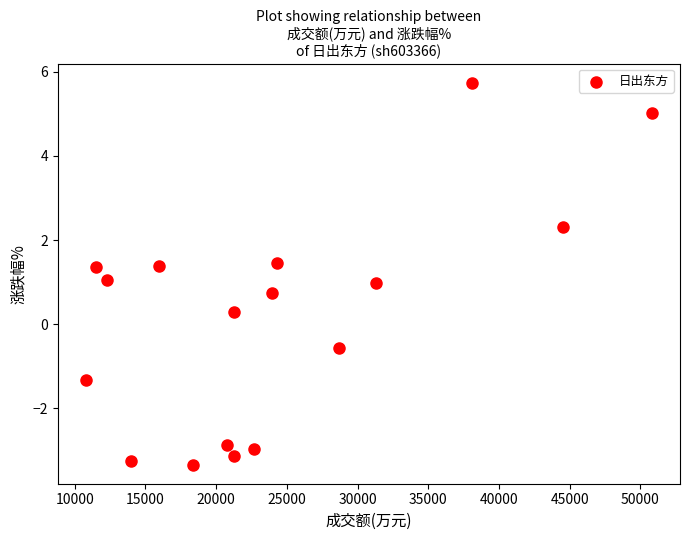

What is the range of X values (max minus min)?

39996.0